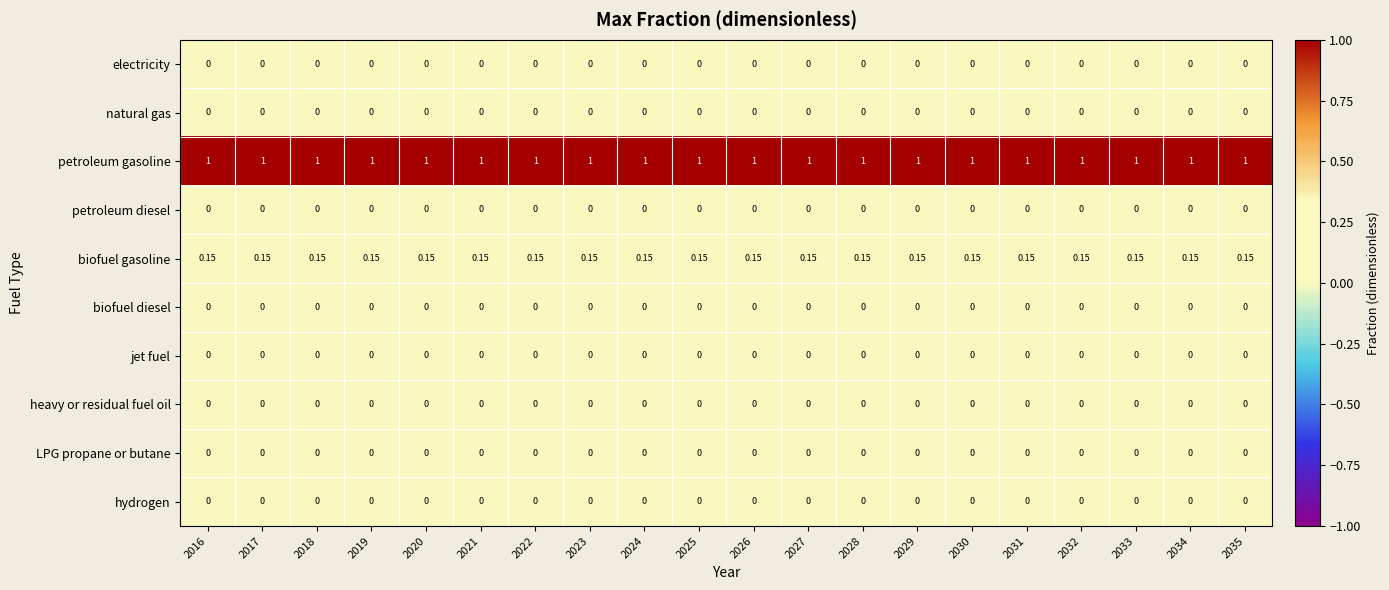

Which series has the largest total across all categories?

petroleum gasoline